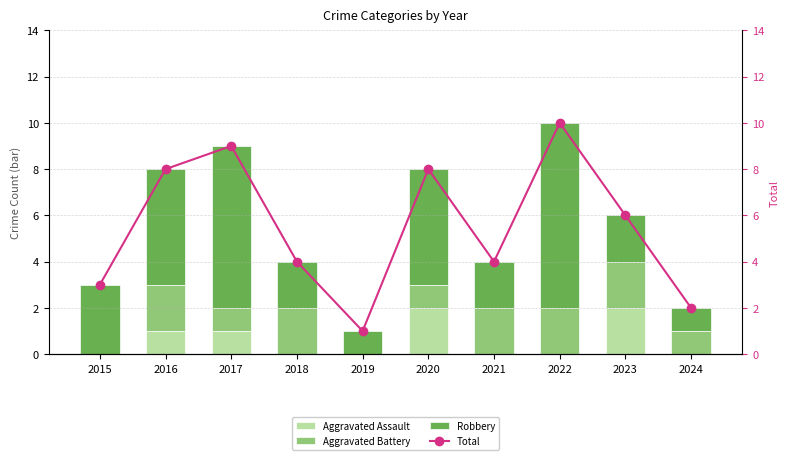

Reading right to left, extract all data points from this chart.

Aggravated Assault: 2024=0	2023=2	2022=0	2021=0	2020=2	2019=0	2018=0	2017=1	2016=1	2015=0
Aggravated Battery: 2024=1	2023=2	2022=2	2021=2	2020=1	2019=0	2018=2	2017=1	2016=2	2015=0
Robbery: 2024=1	2023=2	2022=8	2021=2	2020=5	2019=1	2018=2	2017=7	2016=5	2015=3
Total: 2024=2	2023=6	2022=10	2021=4	2020=8	2019=1	2018=4	2017=9	2016=8	2015=3